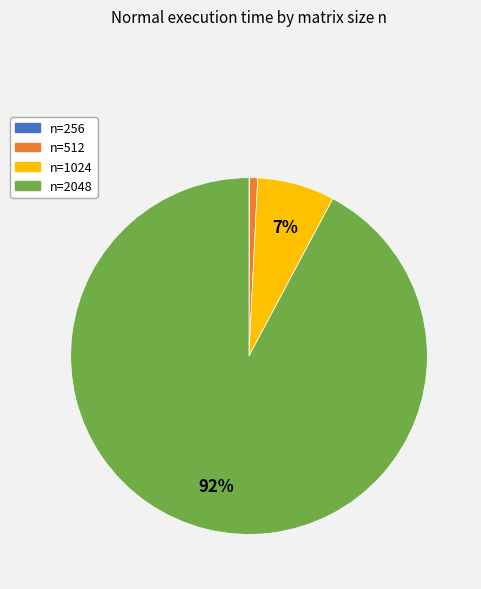

To the nearest percent, what is the difference between the largest and smallest slice percentages?

92%